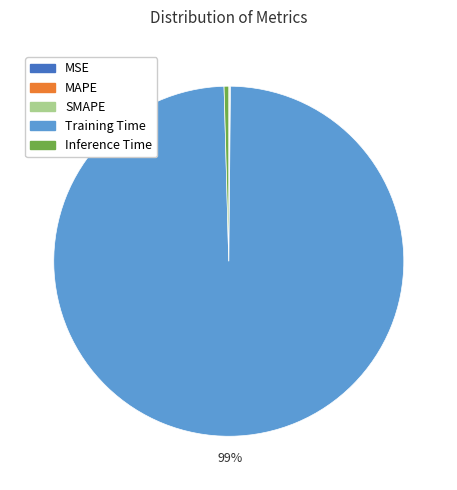

What is the largest slice in the pie chart?

Training Time